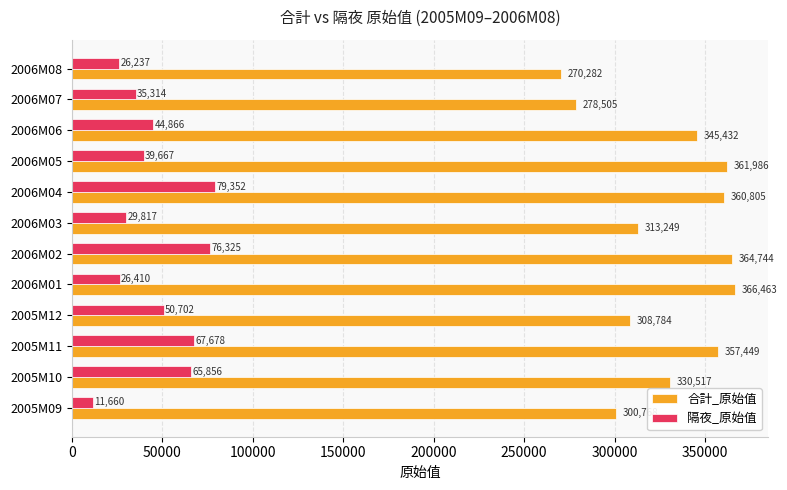

What is the difference between the second highest and second lowest values in the 合計_原始值 series?

86239